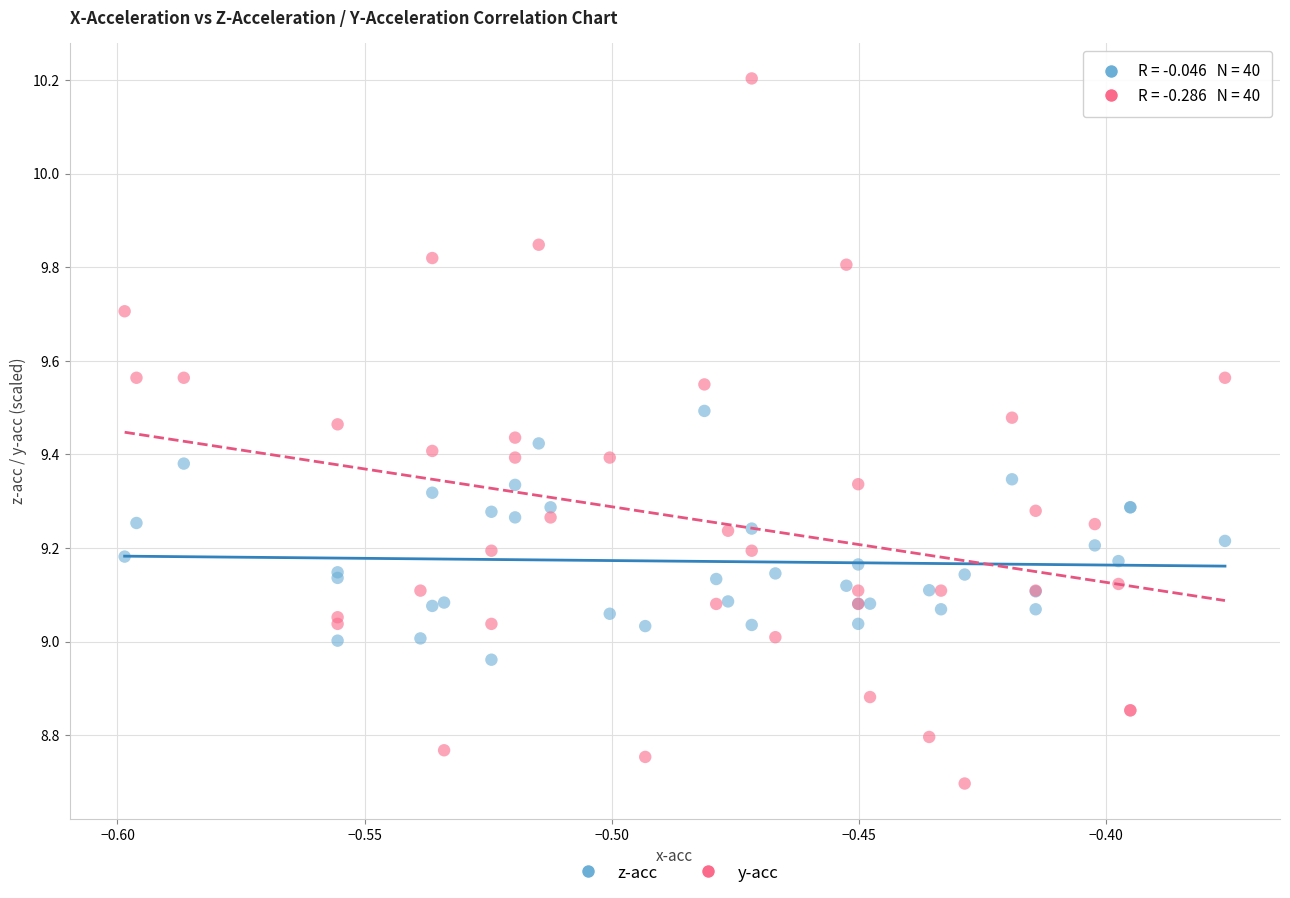

What are all the series names shown in the legend?

z-acc, y-acc